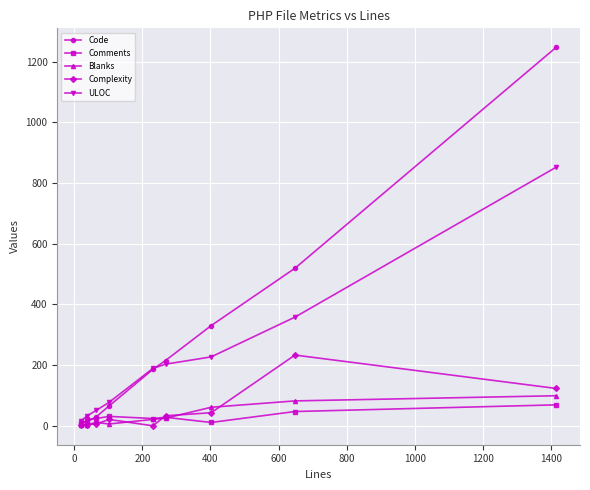

What is the maximum value for Code?

1247